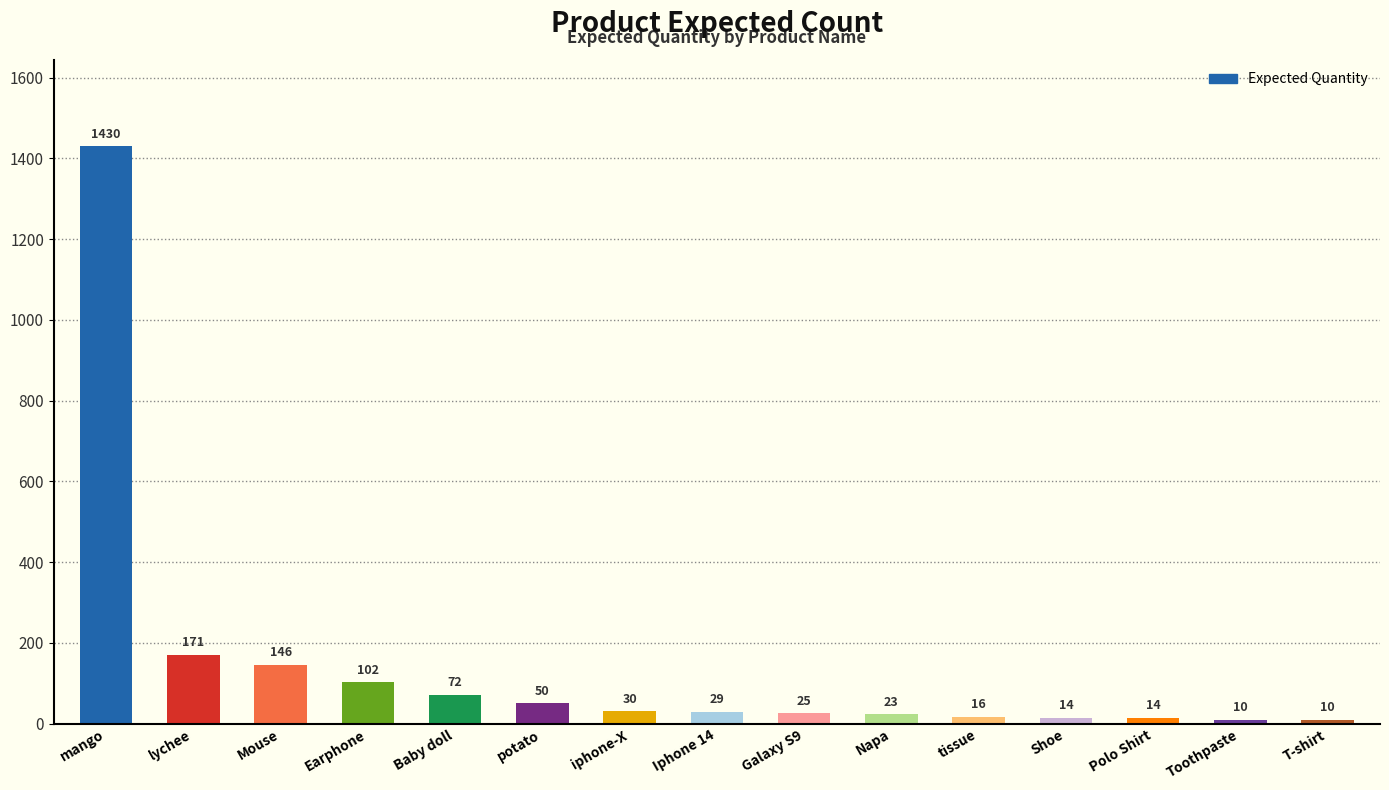

Is it true that the value at Napa is 23?

True